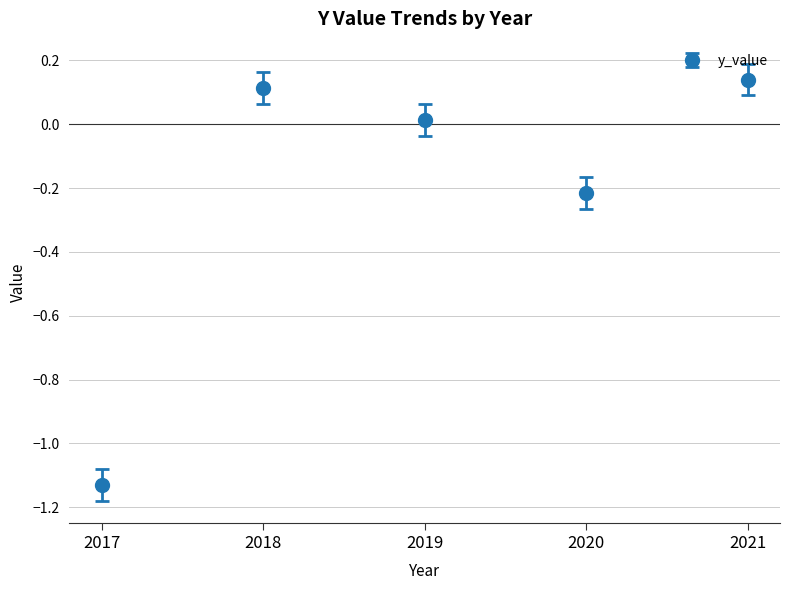

How many lines are shown in the chart?

1